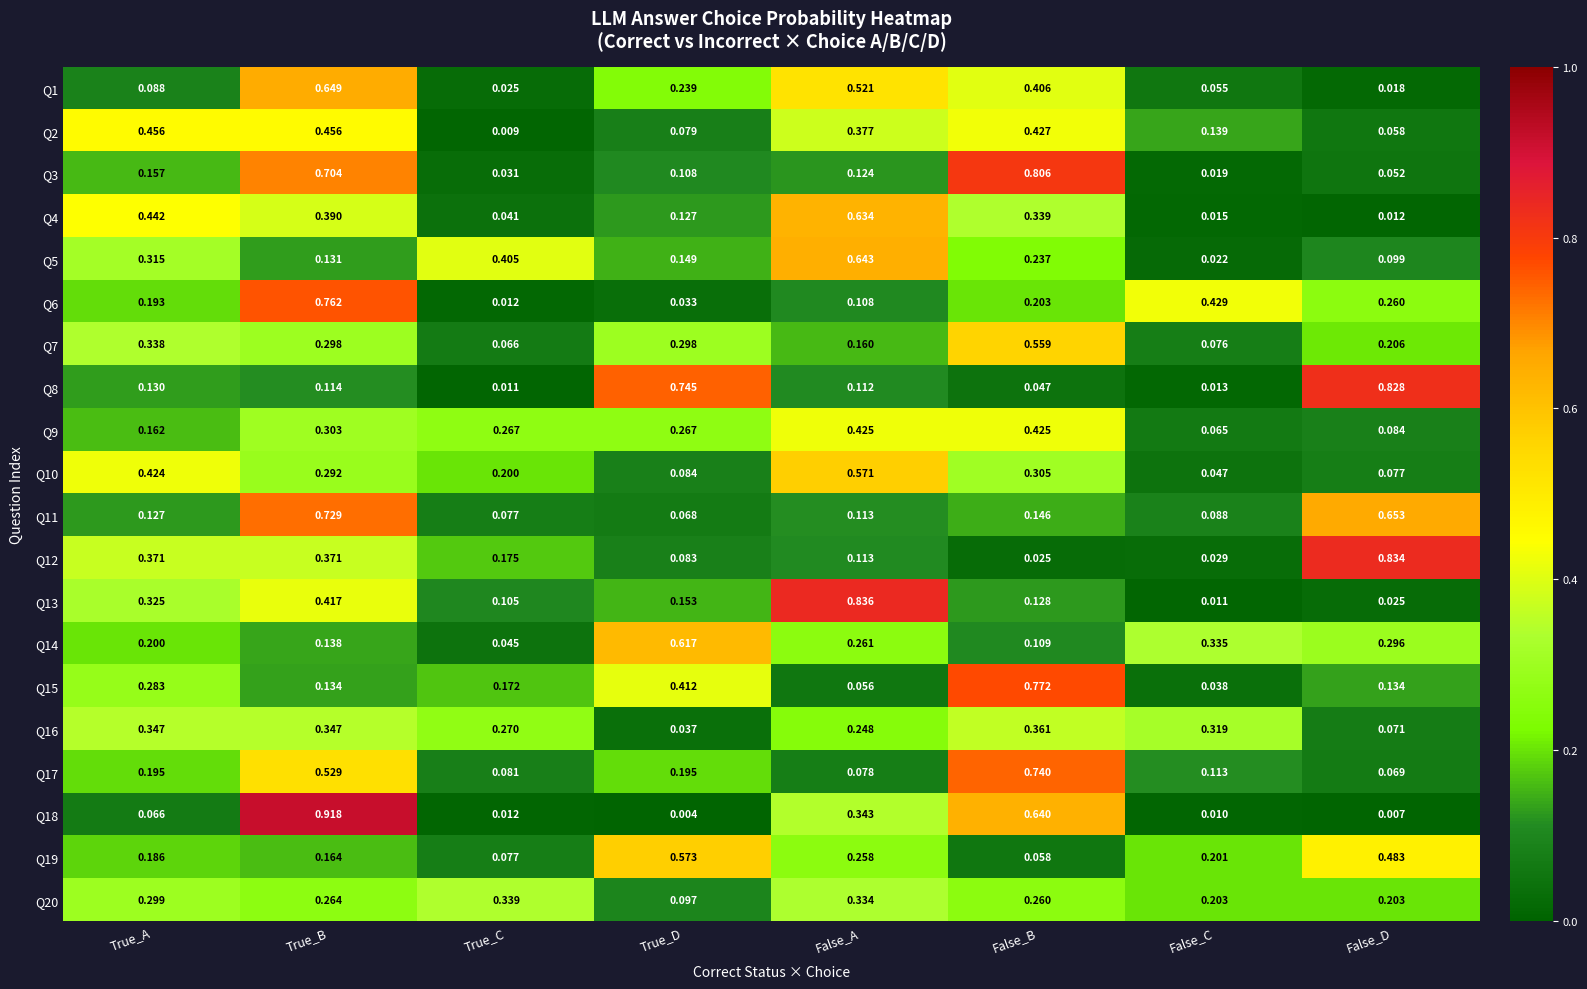

Rank the series at True_B from lowest to highest value.

Q8, Q5, Q15, Q14, Q19, Q20, Q10, Q7, Q9, Q16, Q12, Q4, Q13, Q2, Q17, Q1, Q3, Q11, Q6, Q18